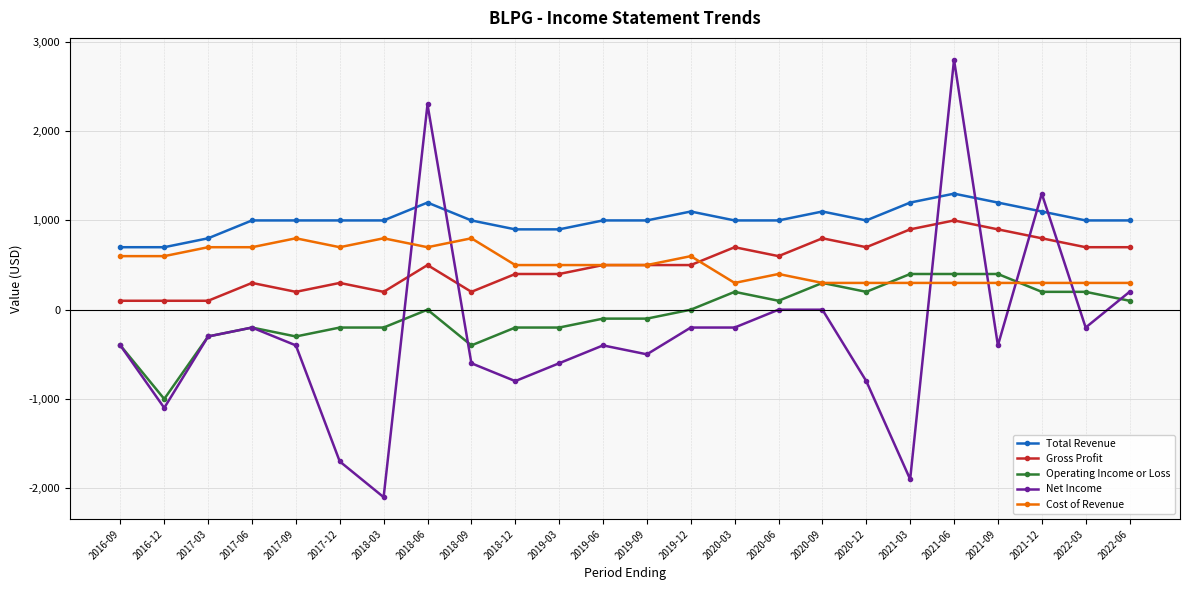

Reading right to left, list all the values displayed in this chart.

Total Revenue: 2022-06=1000	2022-03=1000	2021-12=1100	2021-09=1200	2021-06=1300	2021-03=1200	2020-12=1000	2020-09=1100	2020-06=1000	2020-03=1000	2019-12=1100	2019-09=1000	2019-06=1000	2019-03=900	2018-12=900	2018-09=1000	2018-06=1200	2018-03=1000	2017-12=1000	2017-09=1000	2017-06=1000	2017-03=800	2016-12=700	2016-09=700
Gross Profit: 2022-06=700	2022-03=700	2021-12=800	2021-09=900	2021-06=1000	2021-03=900	2020-12=700	2020-09=800	2020-06=600	2020-03=700	2019-12=500	2019-09=500	2019-06=500	2019-03=400	2018-12=400	2018-09=200	2018-06=500	2018-03=200	2017-12=300	2017-09=200	2017-06=300	2017-03=100	2016-12=100	2016-09=100
Operating Income or Loss: 2022-06=100	2022-03=200	2021-12=200	2021-09=400	2021-06=400	2021-03=400	2020-12=200	2020-09=300	2020-06=100	2020-03=200	2019-12=0	2019-09=-100	2019-06=-100	2019-03=-200	2018-12=-200	2018-09=-400	2018-06=0	2018-03=-200	2017-12=-200	2017-09=-300	2017-06=-200	2017-03=-300	2016-12=-1000	2016-09=-400
Net Income: 2022-06=200	2022-03=-200	2021-12=1300	2021-09=-400	2021-06=2800	2021-03=-1900	2020-12=-800	2020-09=0	2020-06=0	2020-03=-200	2019-12=-200	2019-09=-500	2019-06=-400	2019-03=-600	2018-12=-800	2018-09=-600	2018-06=2300	2018-03=-2100	2017-12=-1700	2017-09=-400	2017-06=-200	2017-03=-300	2016-12=-1100	2016-09=-400
Cost of Revenue: 2022-06=300	2022-03=300	2021-12=300	2021-09=300	2021-06=300	2021-03=300	2020-12=300	2020-09=300	2020-06=400	2020-03=300	2019-12=600	2019-09=500	2019-06=500	2019-03=500	2018-12=500	2018-09=800	2018-06=700	2018-03=800	2017-12=700	2017-09=800	2017-06=700	2017-03=700	2016-12=600	2016-09=600